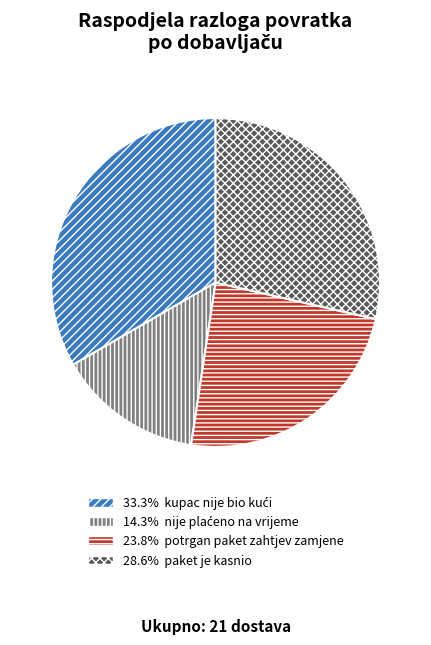

Is there a majority slice in this chart?

No